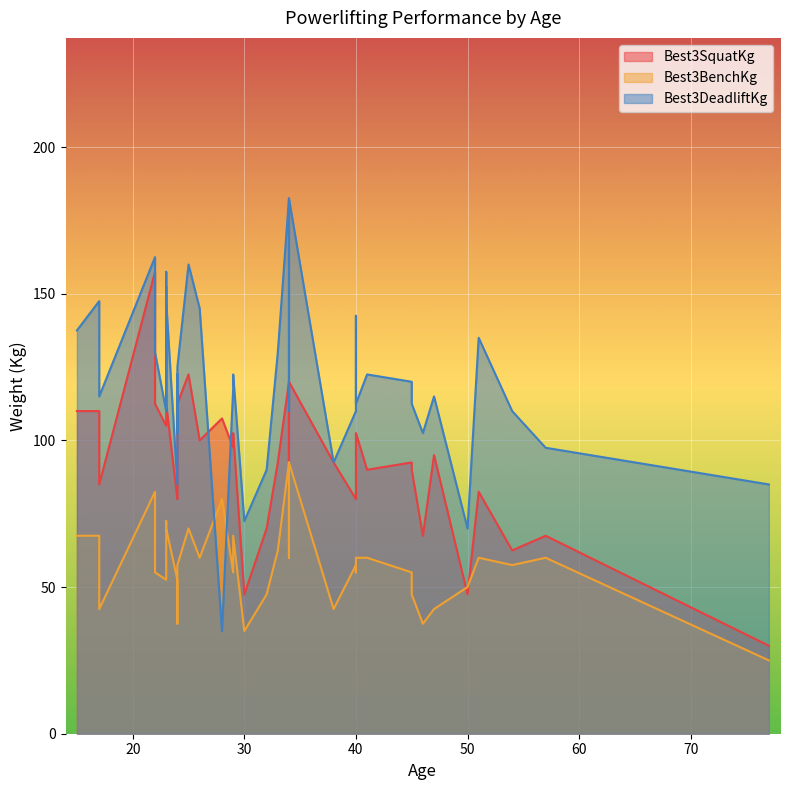

Rank the categories by Best3BenchKg value from lowest to highest.

77, 30, 46, 24, 47, 38, 17, 45, 24, 32, 50, 23, 24, 45, 40, 22, 29, 29, 54, 40, 24, 57, 57, 51, 41, 40, 34, 26, 33, 34, 17, 15, 29, 23, 25, 23, 28, 22, 34, 34